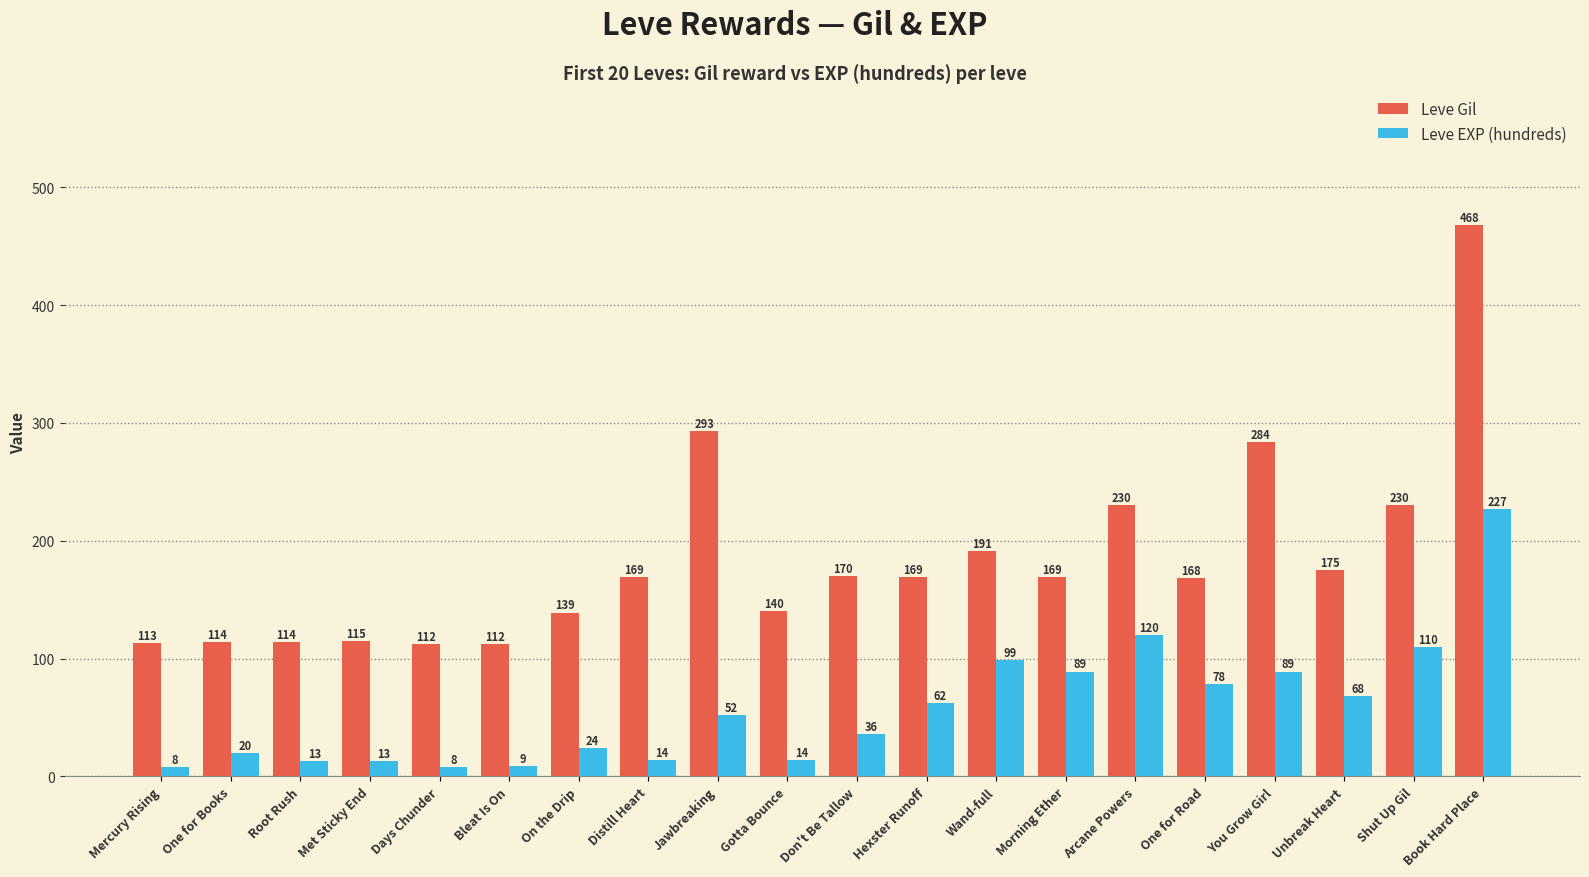

Count the number of categories in the chart.

20